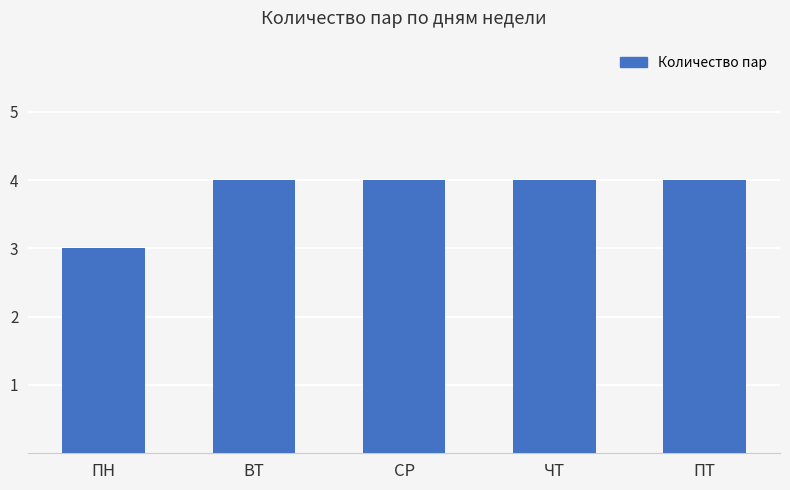

What is the label of the 4th bar from the left?

ЧТ